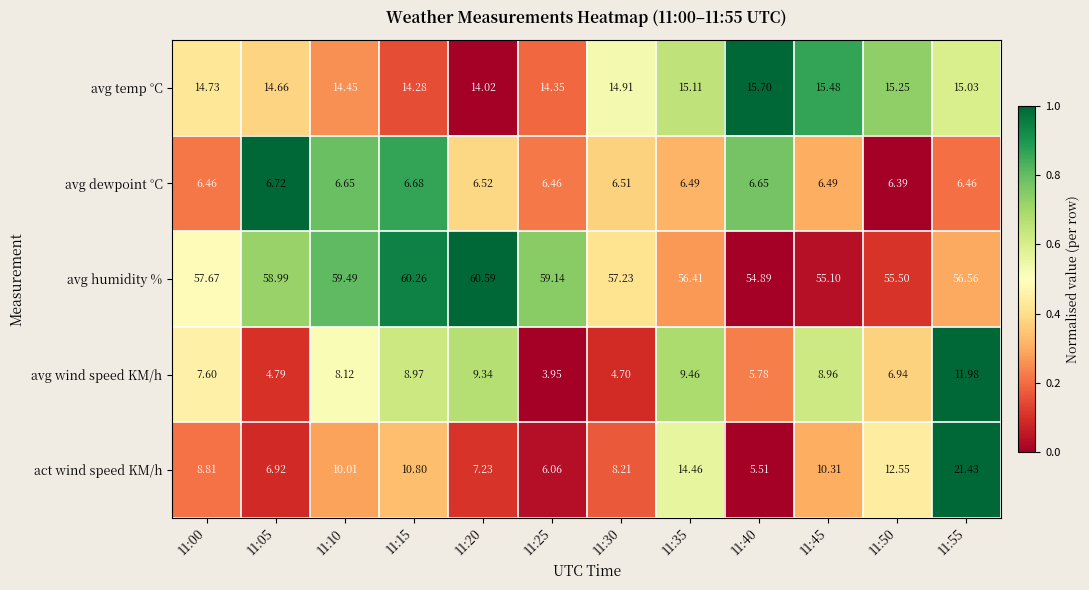

At 11:05, list the series in order from smallest to largest.

avg wind speed KM/h, avg dewpoint °C, act wind speed KM/h, avg temp °C, avg humidity %